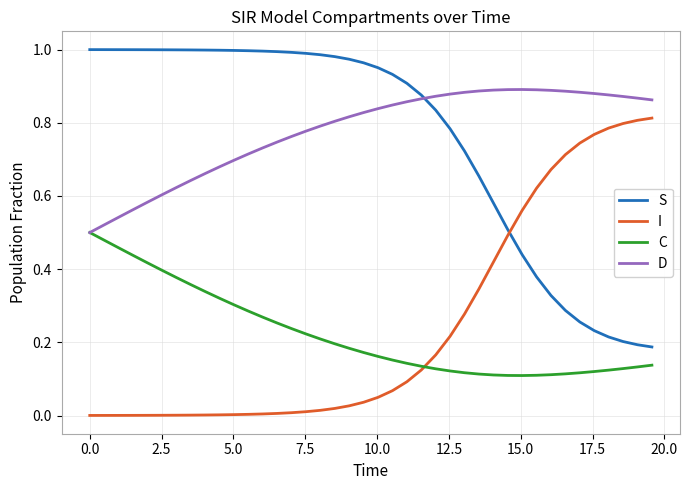

True or false: C and S intersect in this chart.

False